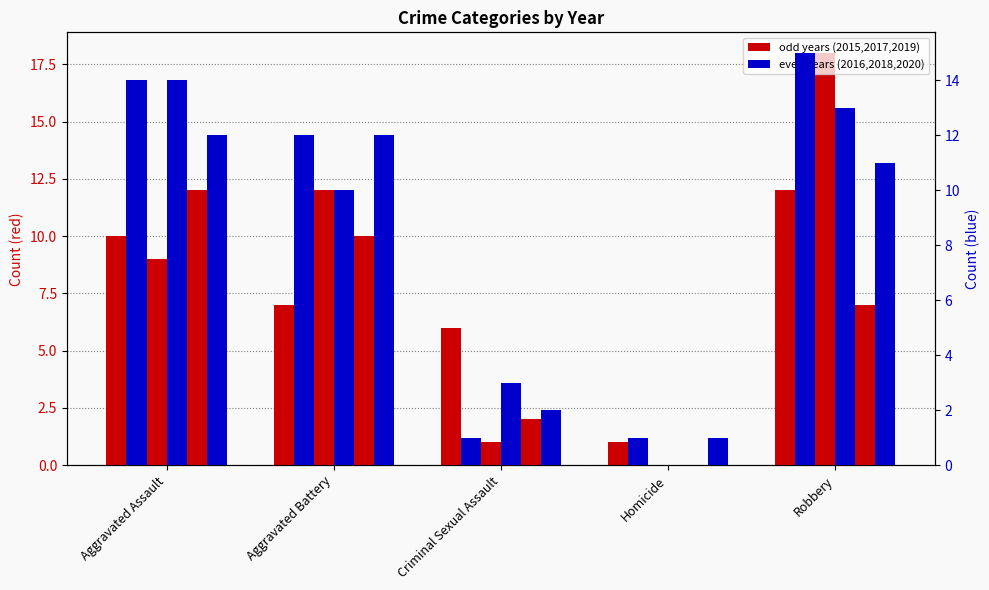

Reading left to right, what are all the values shown in this chart?

2015: Aggravated Assault=10	Aggravated Battery=7	Criminal Sexual Assault=6	Homicide=1	Robbery=12
2016: Aggravated Assault=14	Aggravated Battery=12	Criminal Sexual Assault=1	Homicide=1	Robbery=15
2017: Aggravated Assault=9	Aggravated Battery=12	Criminal Sexual Assault=1	Homicide=0	Robbery=18
2018: Aggravated Assault=14	Aggravated Battery=10	Criminal Sexual Assault=3	Homicide=0	Robbery=13
2019: Aggravated Assault=12	Aggravated Battery=10	Criminal Sexual Assault=2	Homicide=0	Robbery=7
2020: Aggravated Assault=12	Aggravated Battery=12	Criminal Sexual Assault=2	Homicide=1	Robbery=11